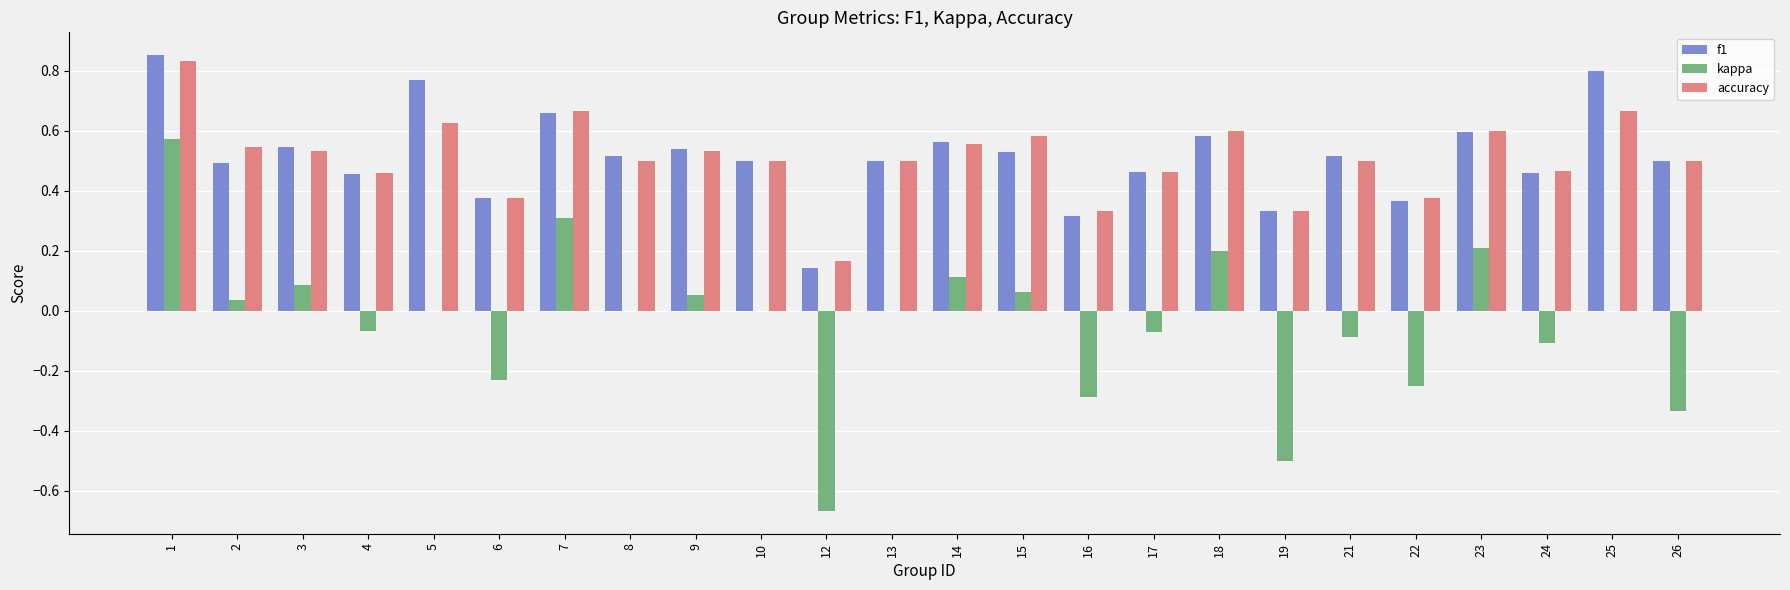

The value of kappa at 17 is -0.1. True or false?

True